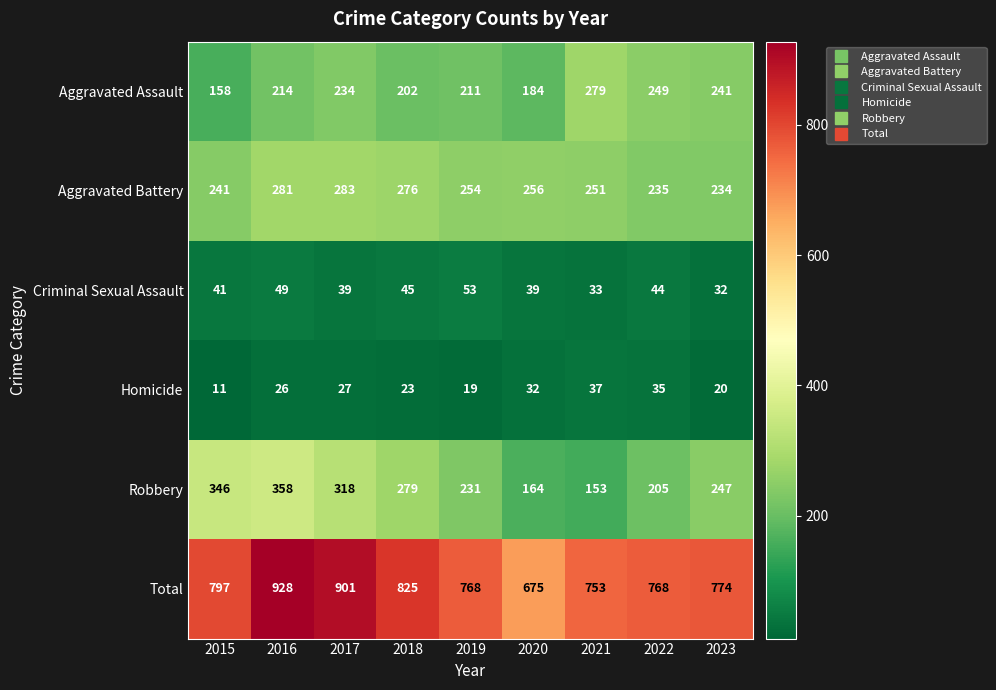

Which series has the widest spread of values?

Total